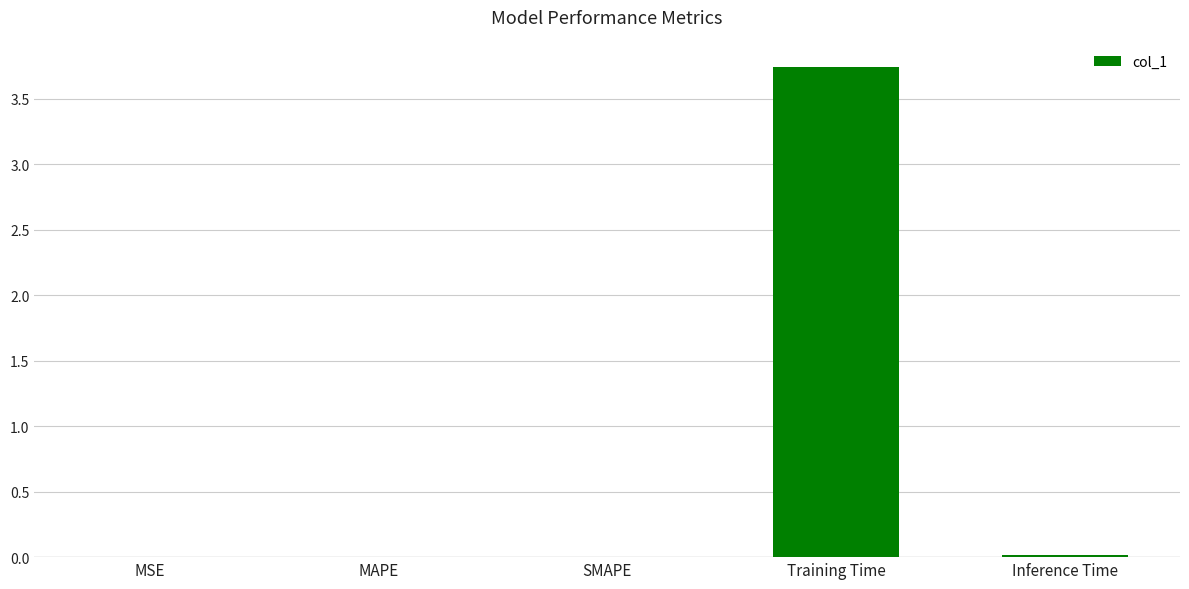

The chart shows a value of 0.0 at Inference Time. True or false?

True